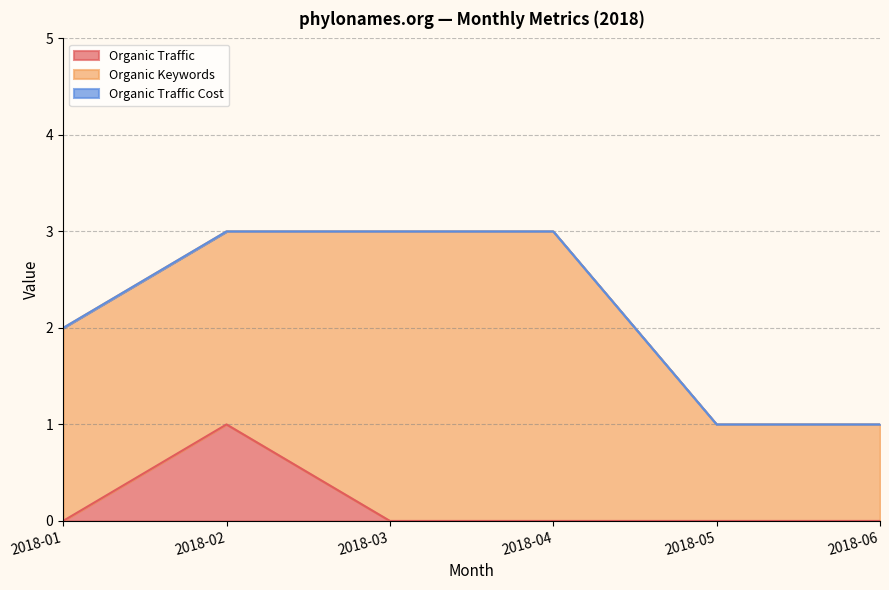

What are all the series names shown in the legend?

Organic Traffic, Organic Keywords, Organic Traffic Cost